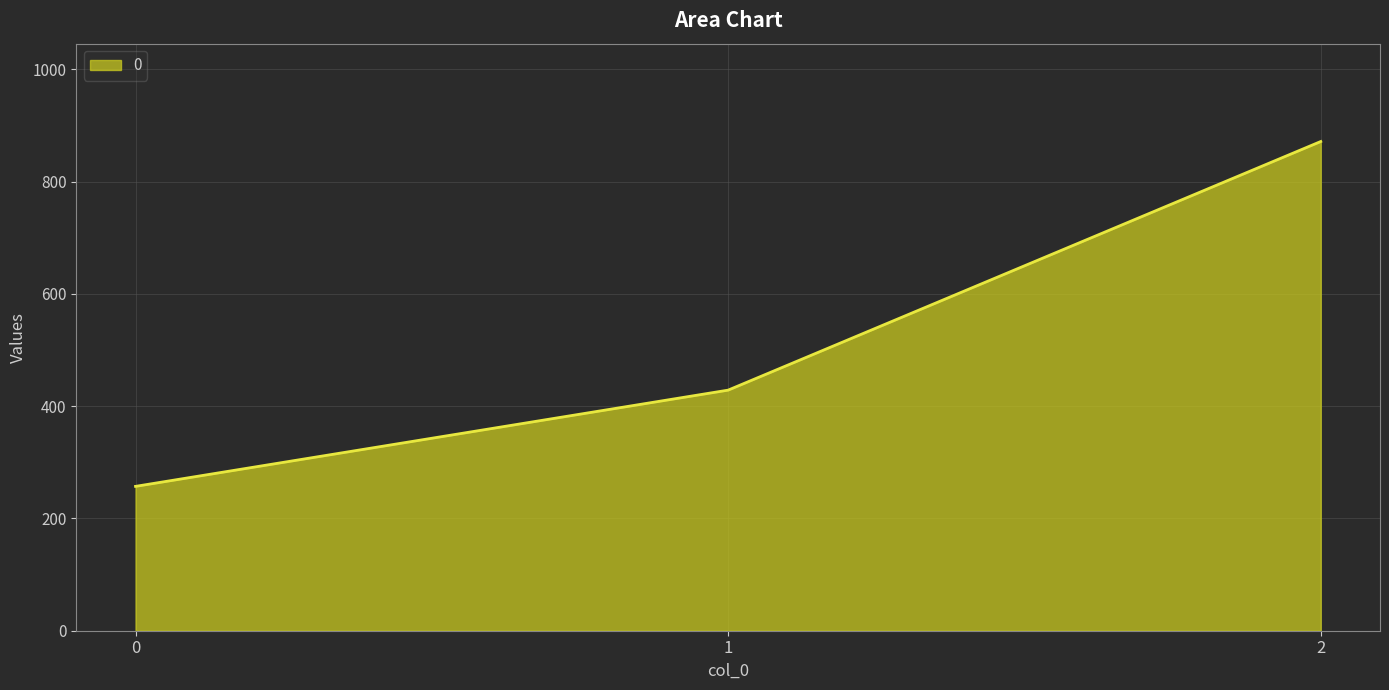

Reading right to left, what are all the values shown in this chart?

871.4	428.6	257.1